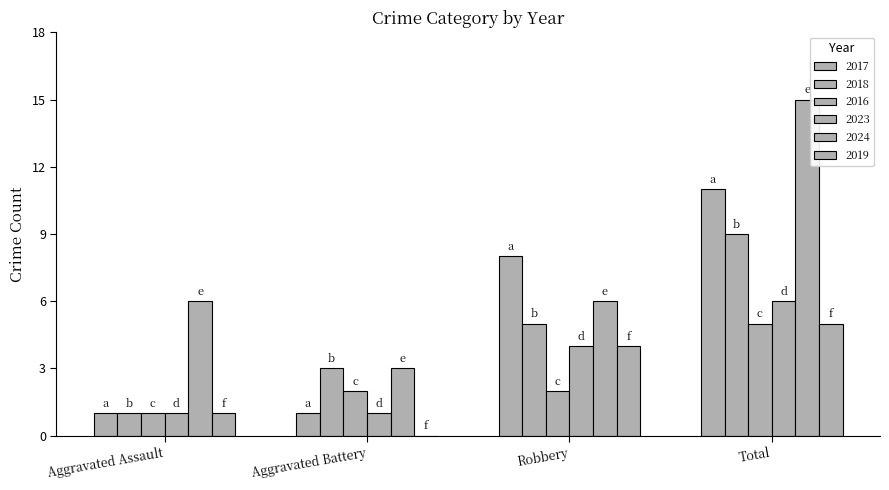

At Total, list the series in order from smallest to largest.

2016, 2019, 2023, 2018, 2017, 2024